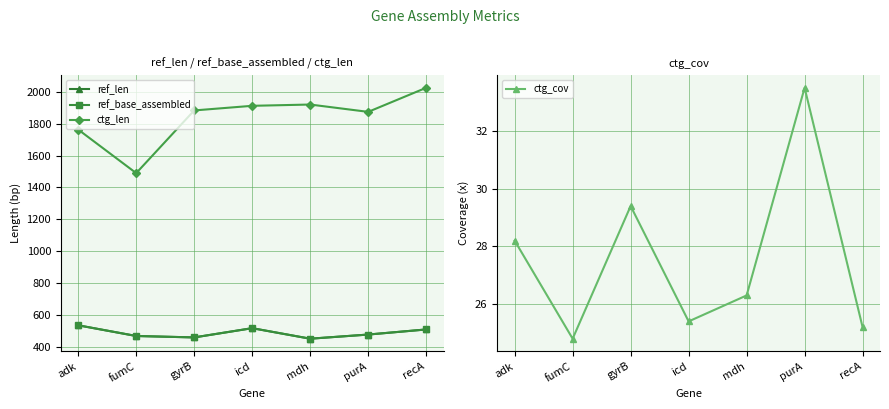

What are all the series names shown in the legend?

ref_len, ref_base_assembled, ctg_len, ctg_cov